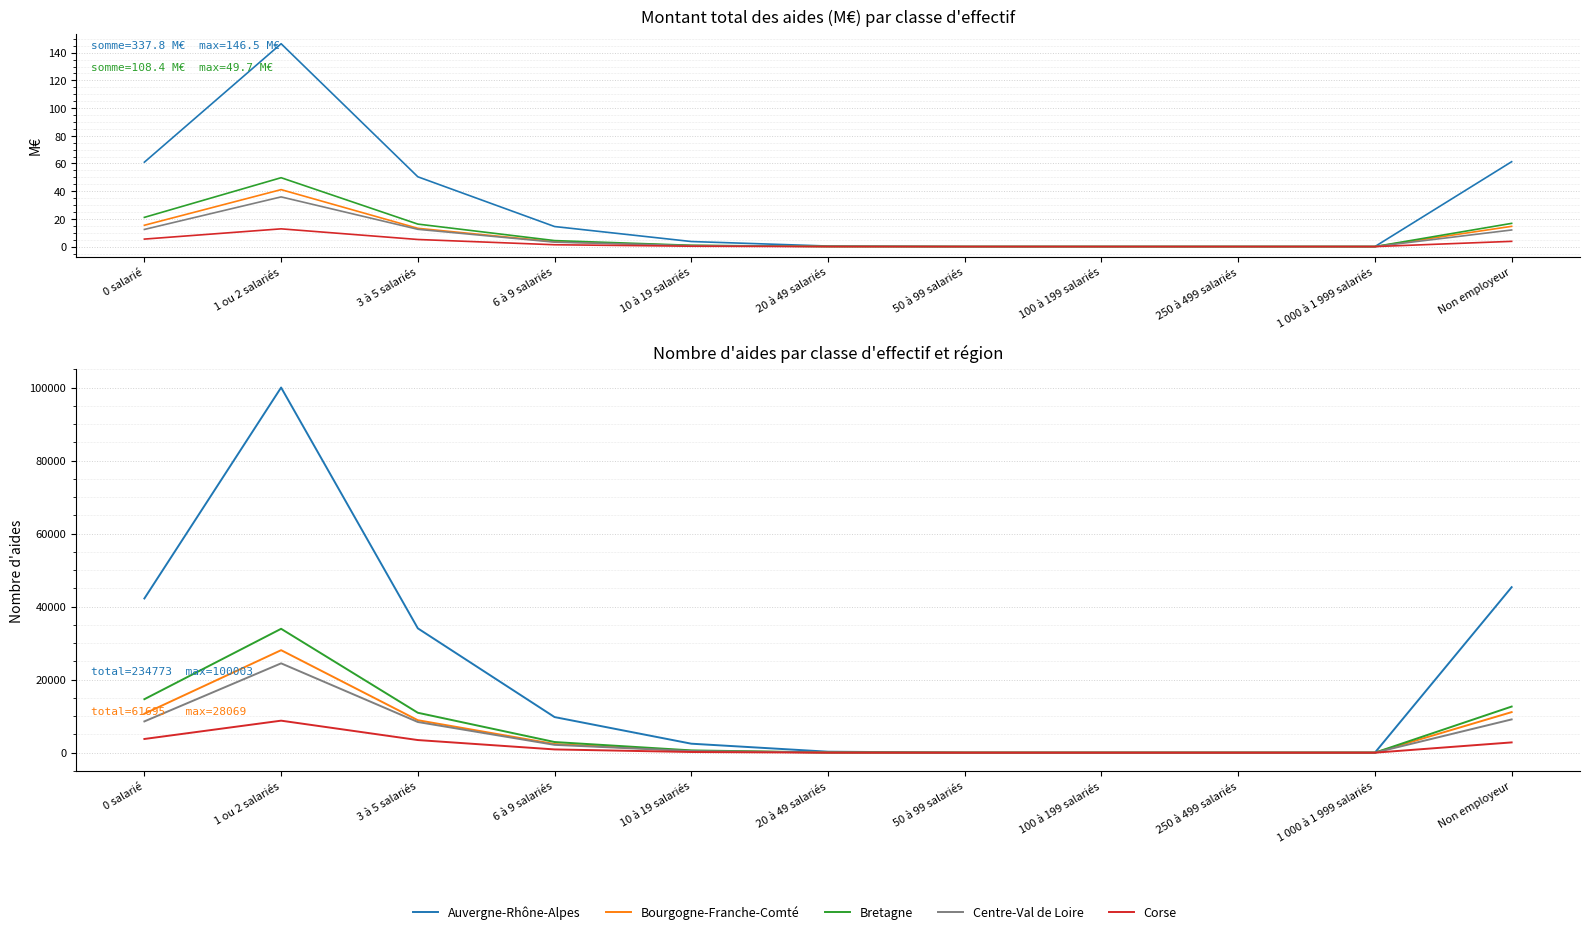

Reading right to left, what are all the values shown in this chart?

Auvergne-Rhône-Alpes: 45325	6	4	3	9	268	2459	9748	34047	100003	42227
Bourgogne-Franche-Comté: 11106	0	0	0	7	49	488	2370	8888	28069	10668
Bretagne: 12629	0	0	0	0	47	627	2916	10929	33925	14647
Centre-Val de Loire: 9109	0	0	0	0	41	436	2147	8397	24465	8565
Corse: 2812	0	0	0	0	7	182	889	3455	8765	3750